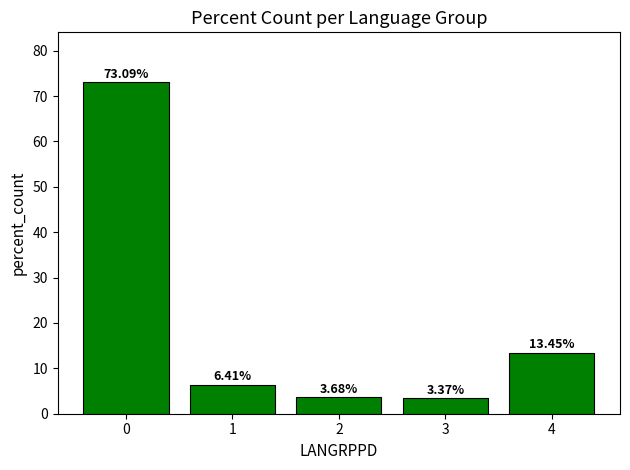

What value does the data have at 0?

73.1